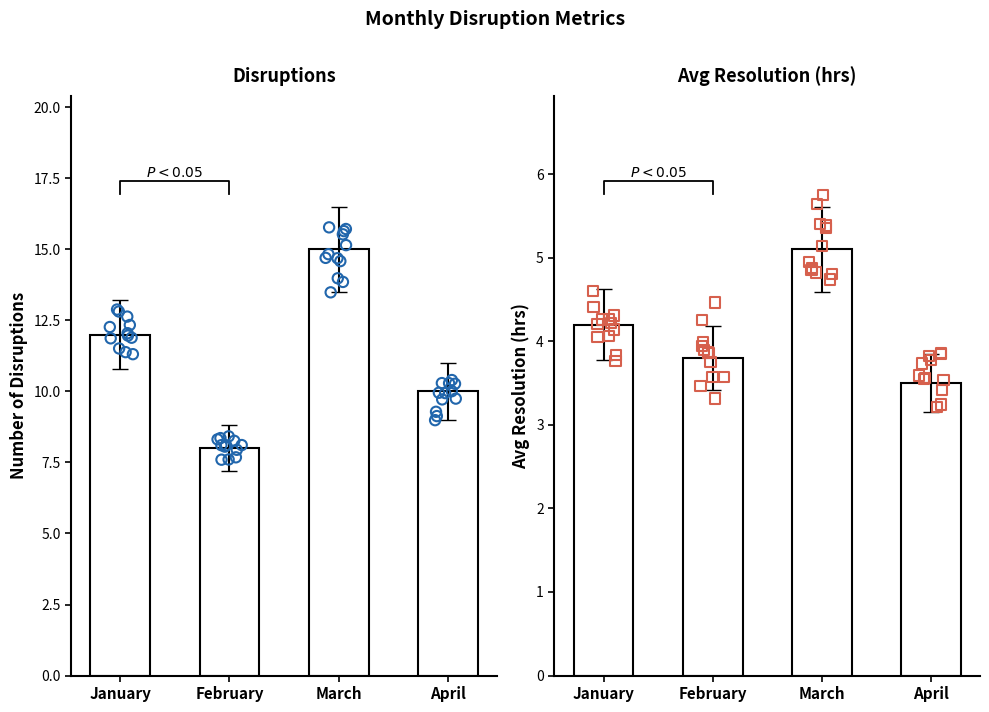

What is the total value across all series at January?

16.2